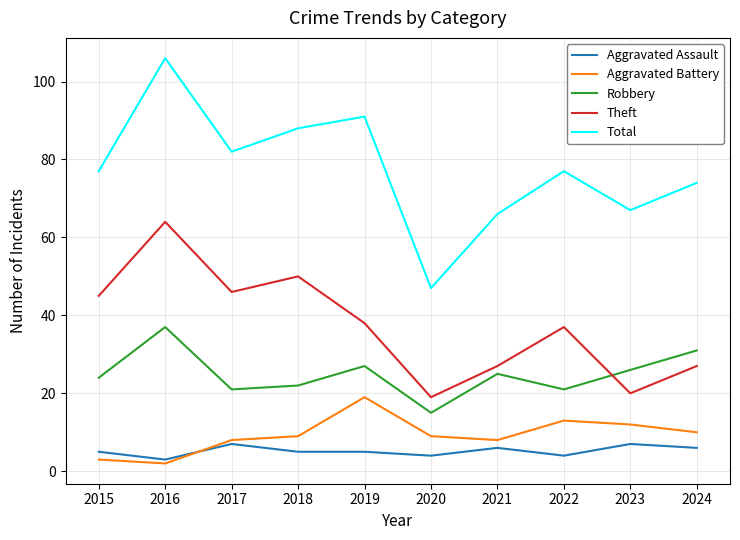

Which category has the lowest value in the Robbery series?

2020